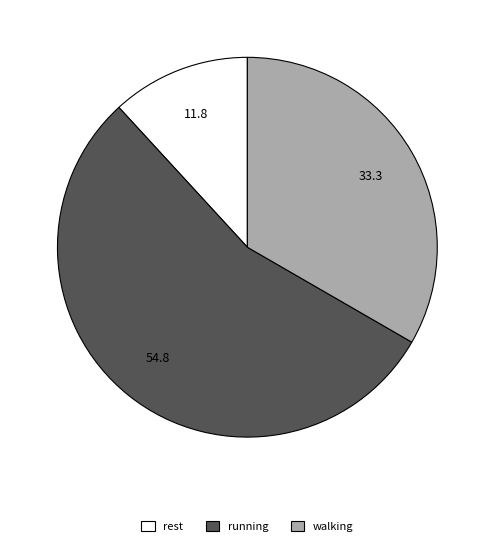

Which slice is the smallest?

rest